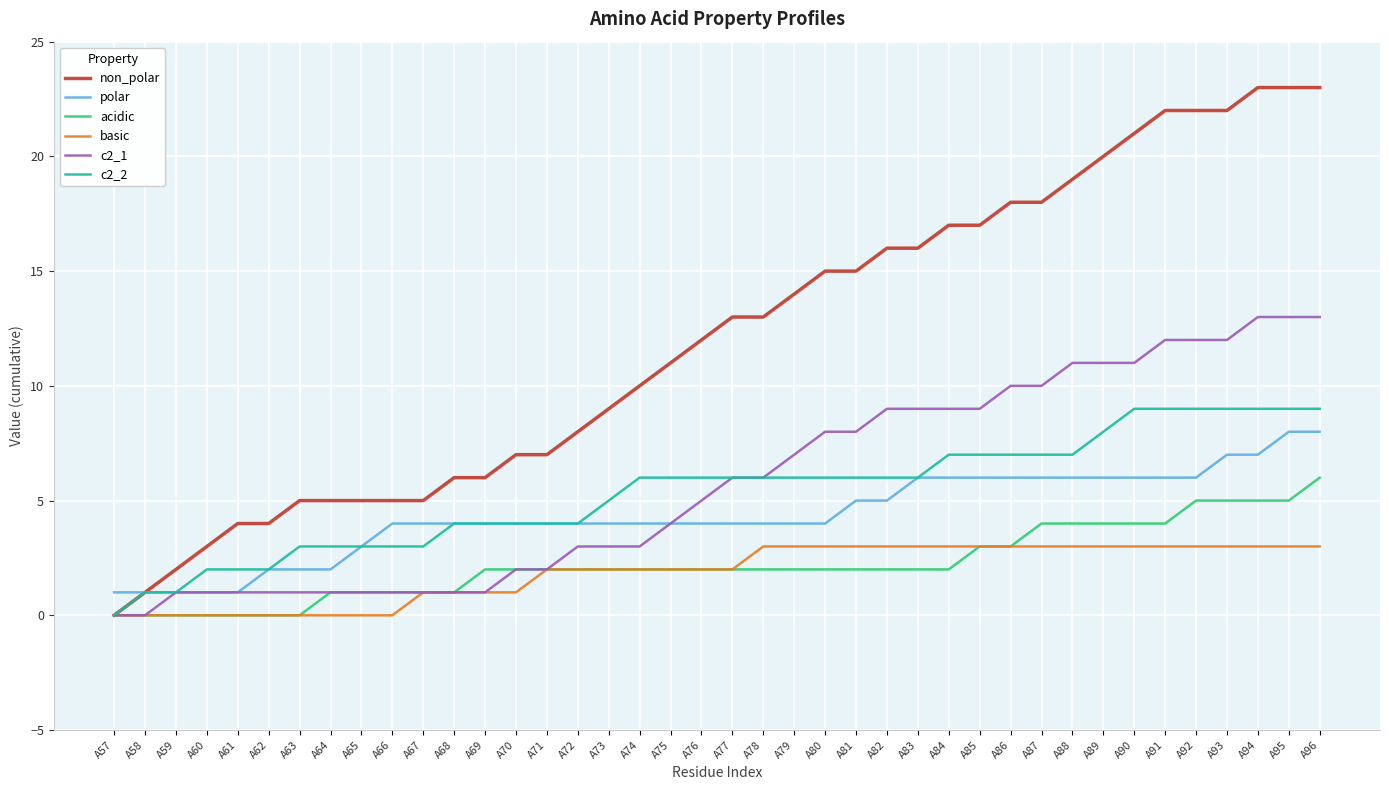

The acidic series shows 5 at A93. True or false?

True